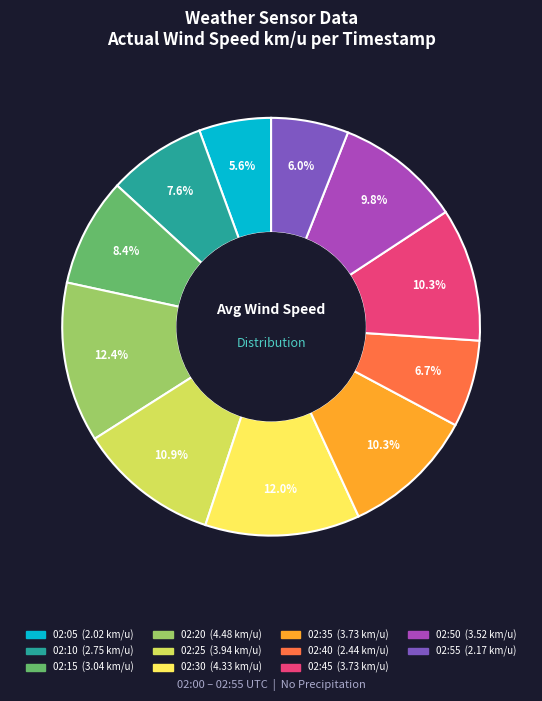

Does any single category account for the majority?

No